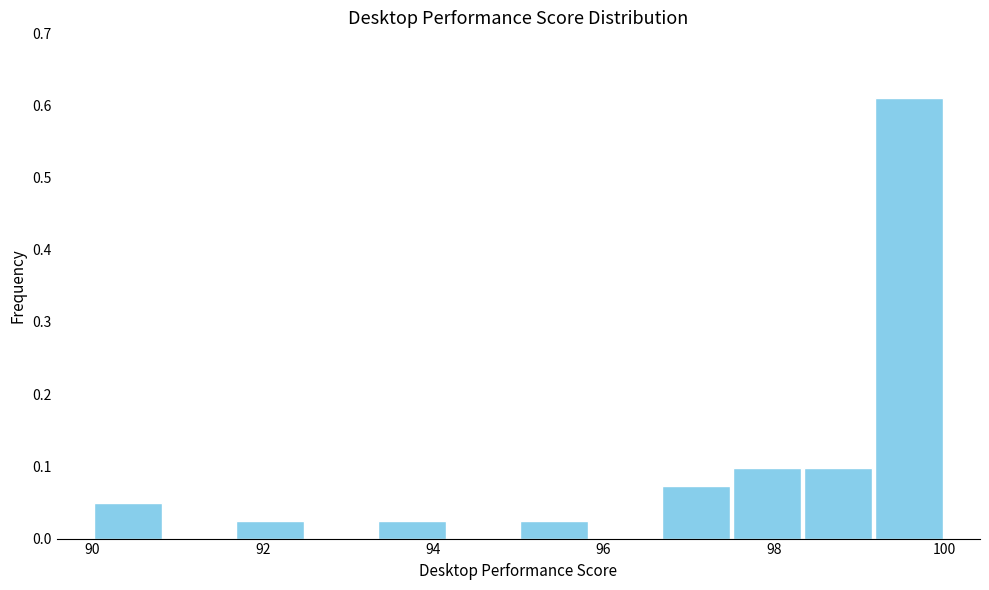

Reading left to right, transcribe this chart: for each bar, give the range it covers on the x-axis and its height. Neither the bar edges nor the heights are printed on the chart, so give them approximately, as read against the axes.

90.0 to 90.8: 0.05
90.8 to 91.6: 0
91.6 to 92.6: 0.02
92.6 to 93.4: 0
93.4 to 94.2: 0.02
94.2 to 95.0: 0
95.0 to 95.8: 0.02
95.8 to 96.6: 0
96.6 to 97.6: 0.07
97.6 to 98.4: 0.10
98.4 to 99.2: 0.10
99.2 to 100.0: 0.61